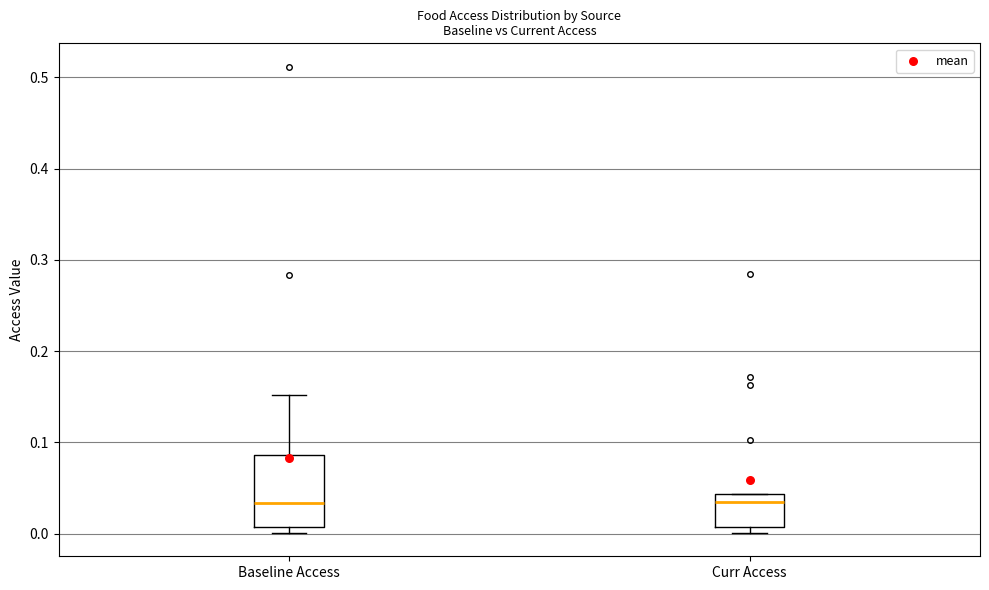

Reading left to right, transcribe this box plot: for each box, give where its median line is, the range the box spans, and where its two whiskers end, as read against the y-axis. The values are not printed on the chart, so give them approximately, as read against the axis.

Baseline Access: median 0.03, box 0.01 to 0.09, whiskers 0.00 to 0.15
Curr Access: median 0.03, box 0.01 to 0.04, whiskers 0.00 to 0.04